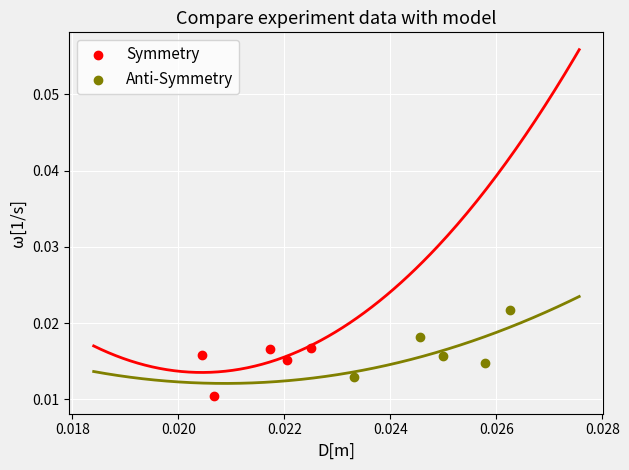

Which series contains the lowest Y value?

Symmetry